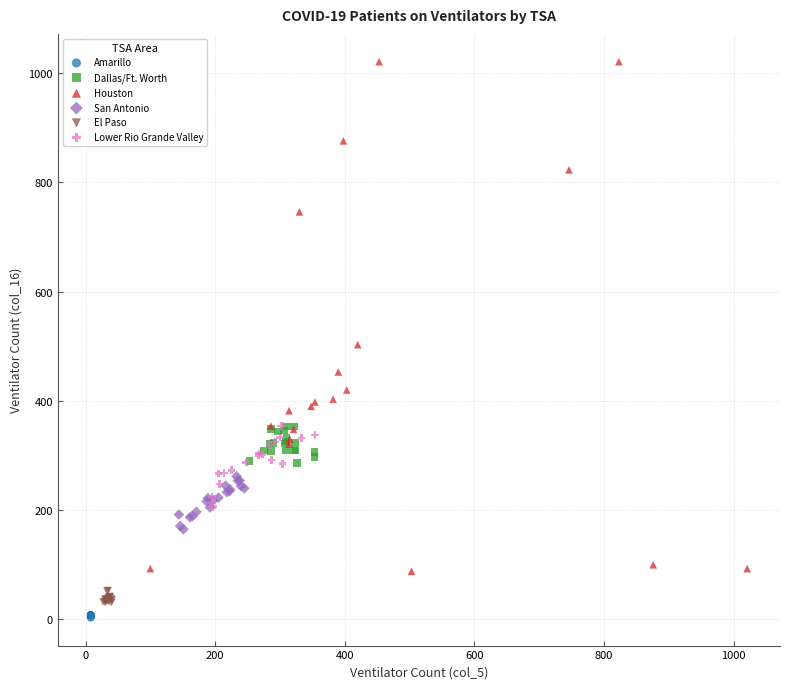

Which series has the largest Y range (max minus min)?

Houston